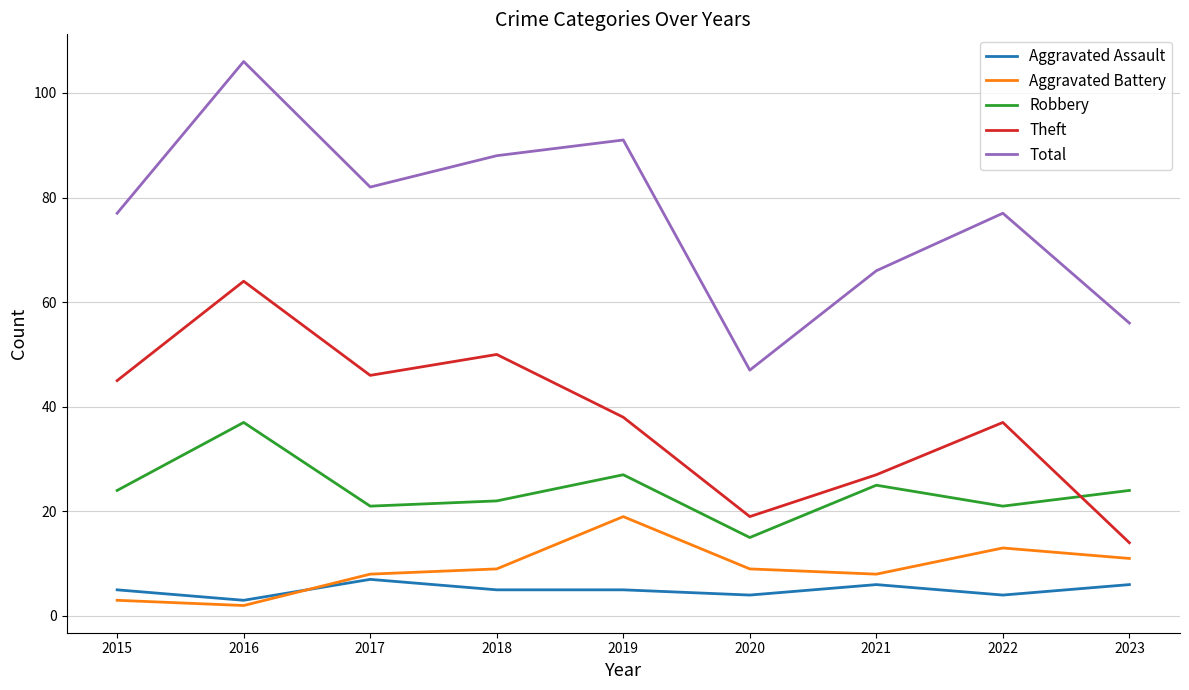

Which series has the largest total across all categories?

Total